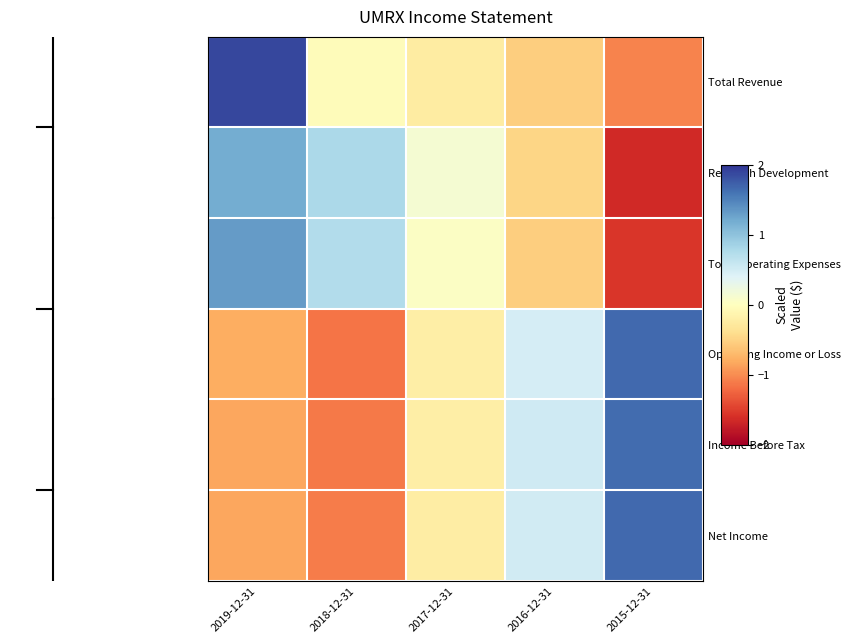

At 2016-12-31, list the series in order from smallest to largest.

Total Operating Expenses, Total Revenue, Research Development, Operating Income or Loss, Net Income, Income Before Tax